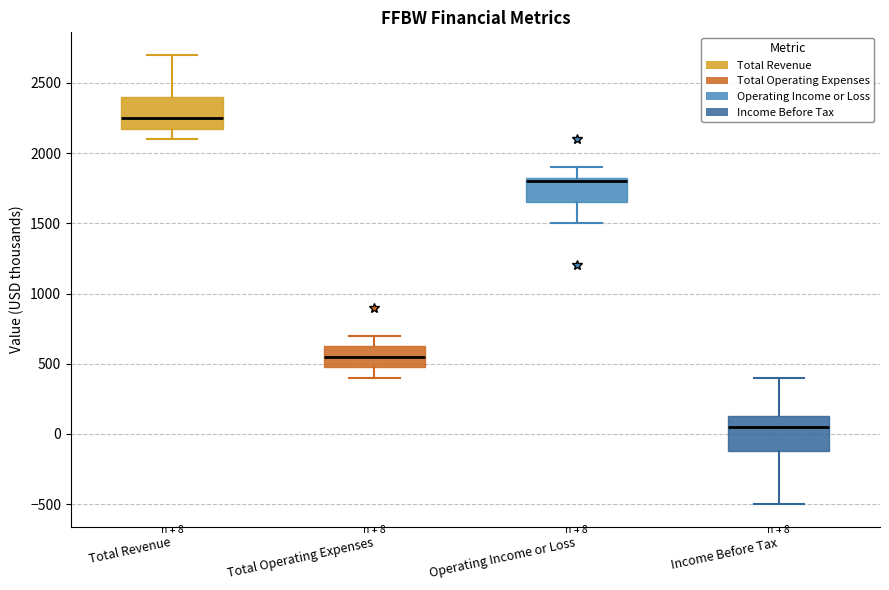

Which box's median line is the lowest?

Income Before Tax